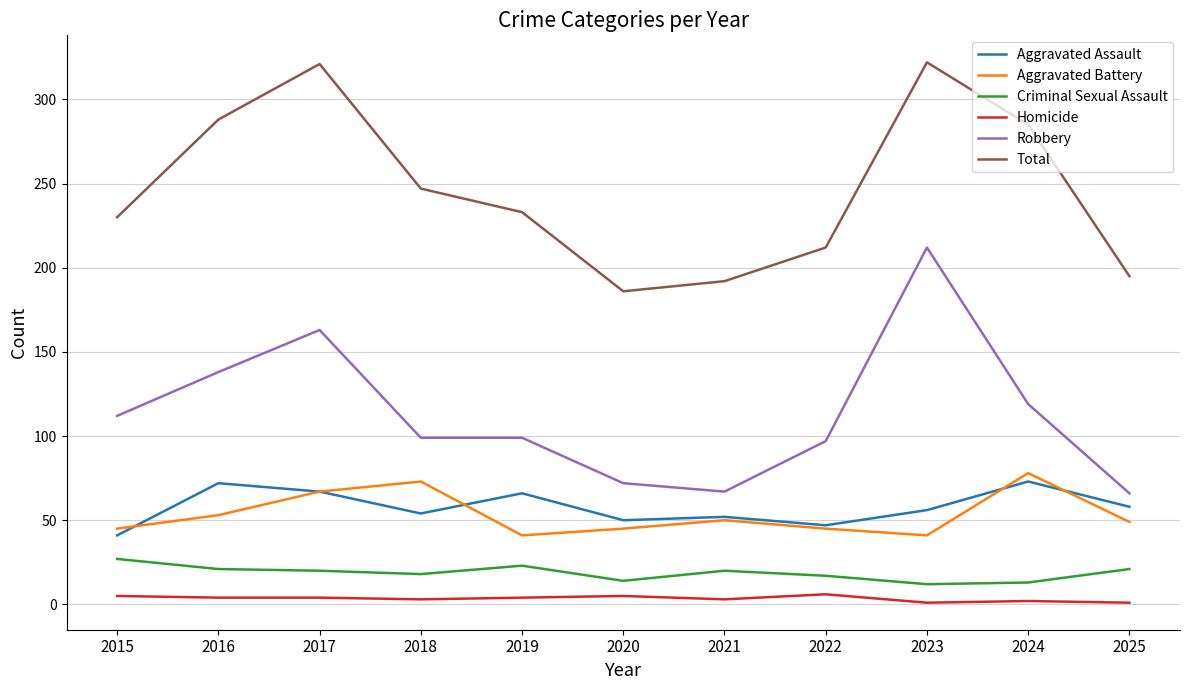

What is the approximate value of Aggravated Battery at 2015?

45